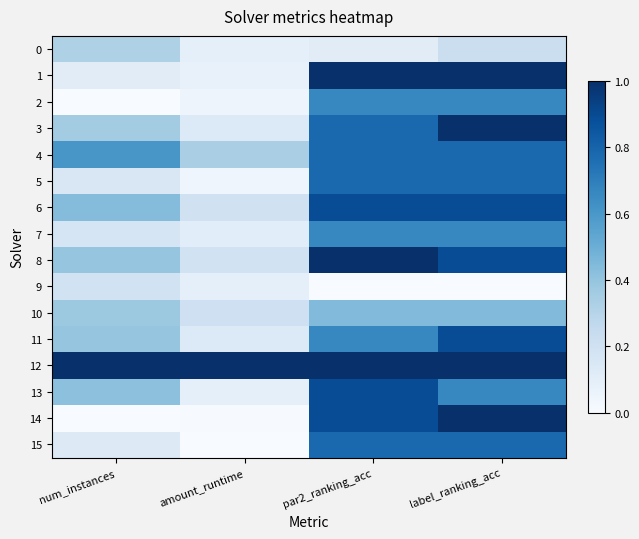

At which category is the sum across all series the highest?

label_ranking_acc